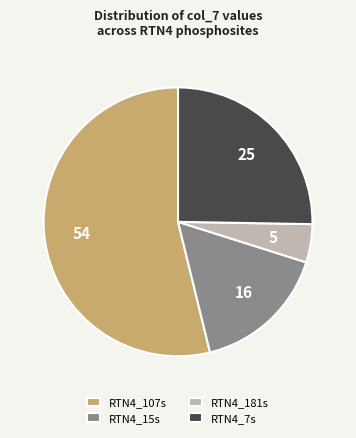

Which has a higher value, RTN4_181s or RTN4_15s?

RTN4_15s